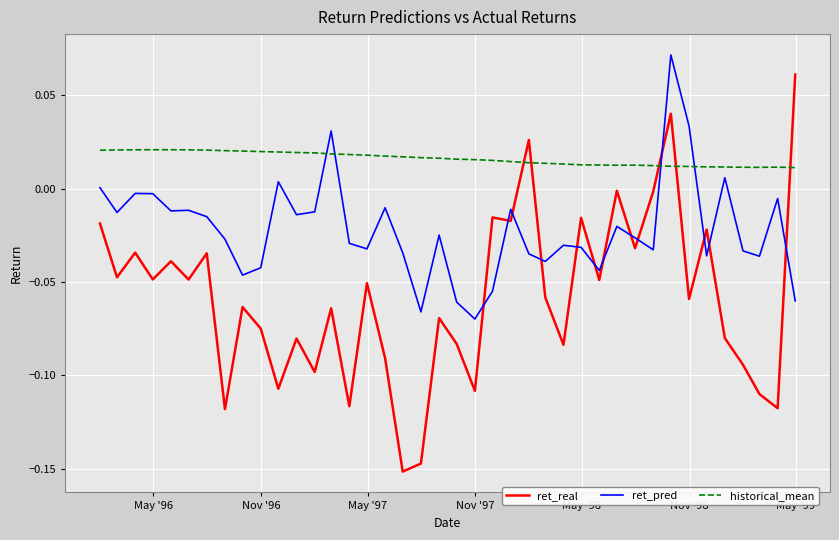

Which series has the largest total across all categories?

historical_mean